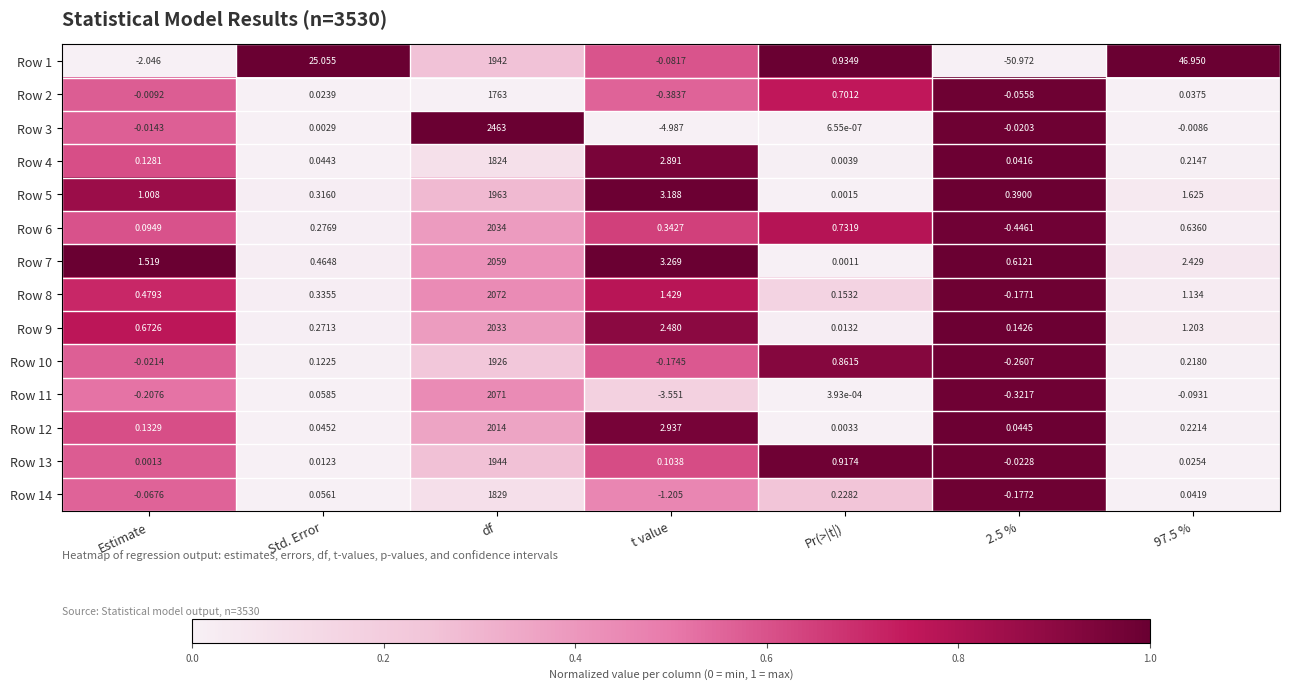

At which category is the sum across all series the highest?

df